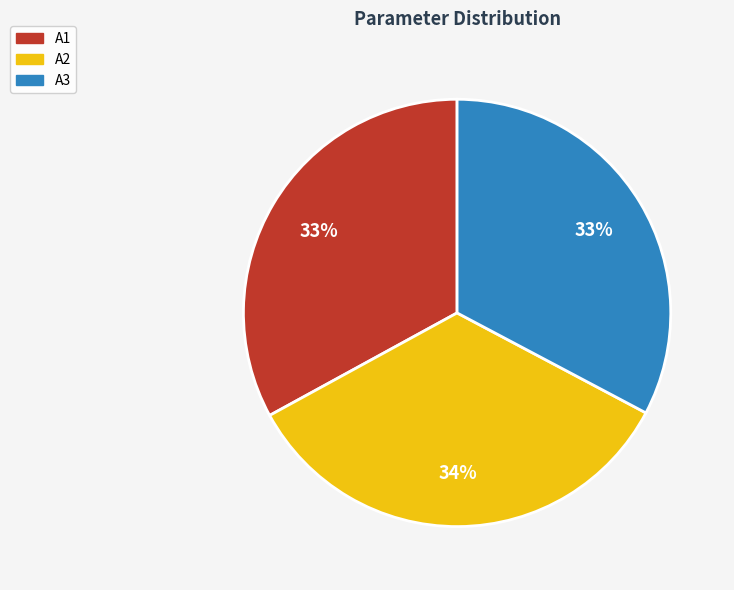

Approximately how many times larger is the value at A2 compared to A1?

1.0